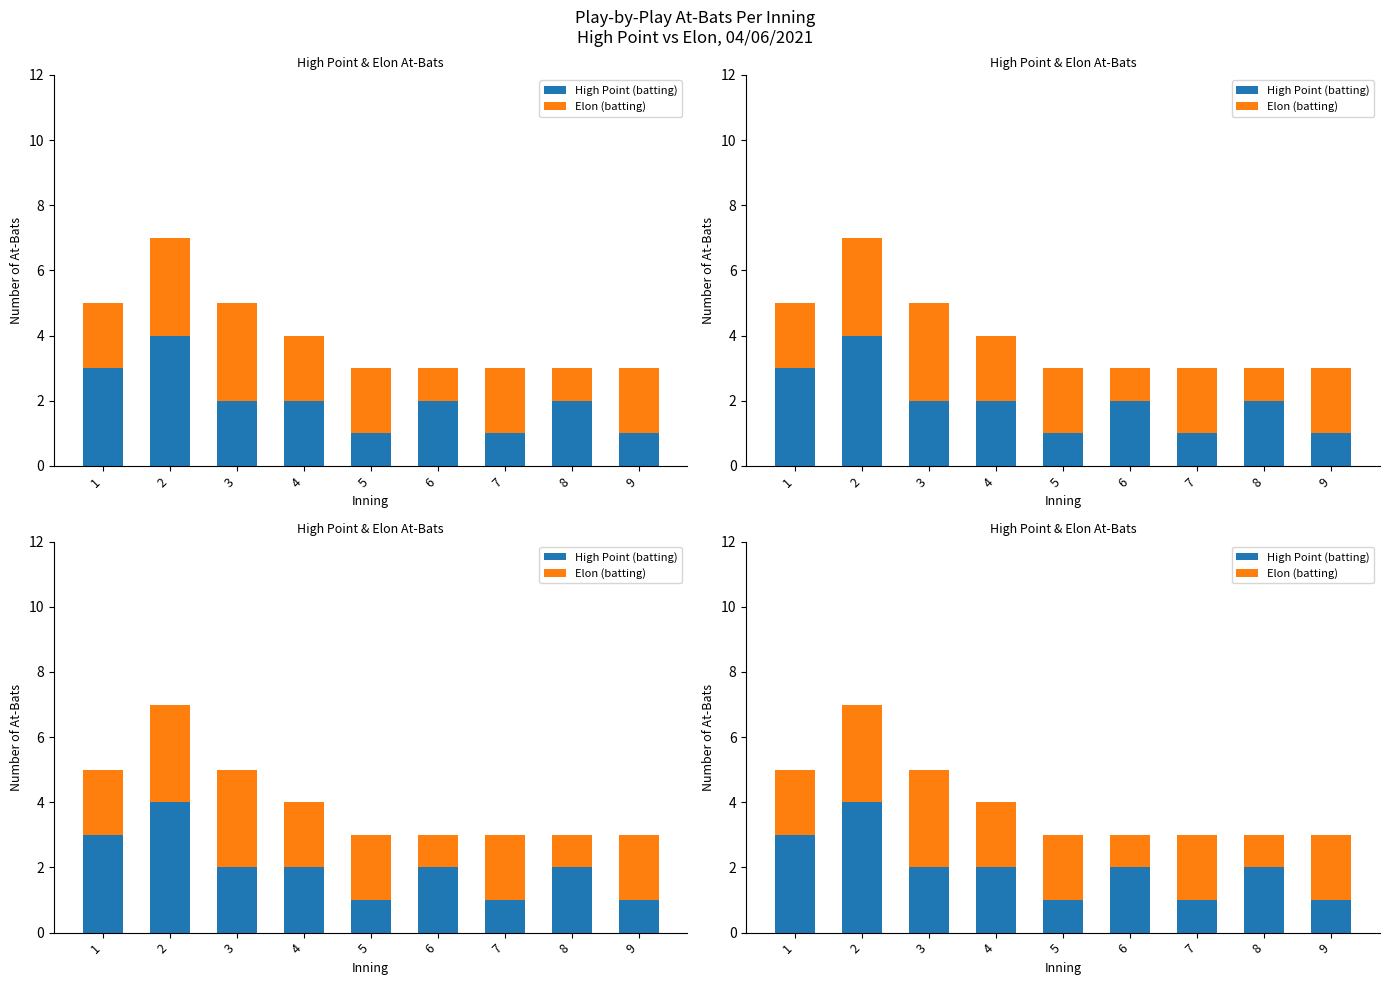

What is the difference between the maximum and minimum values in the High Point (batting) series?

3